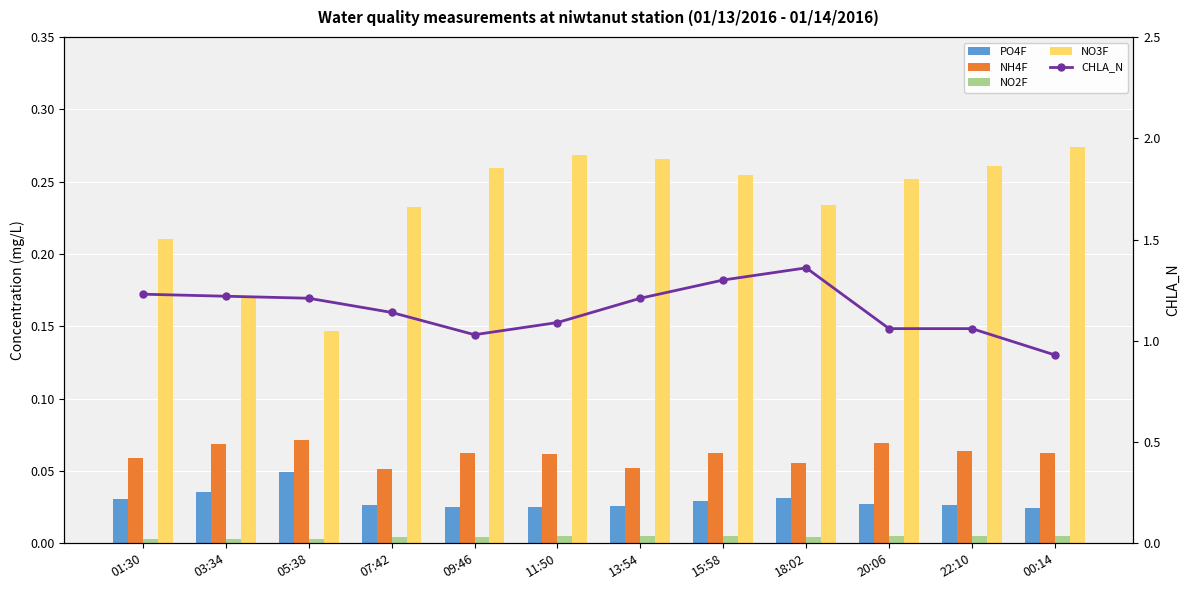

Is it true that PO4F equals 0.0 at 20:06?

True